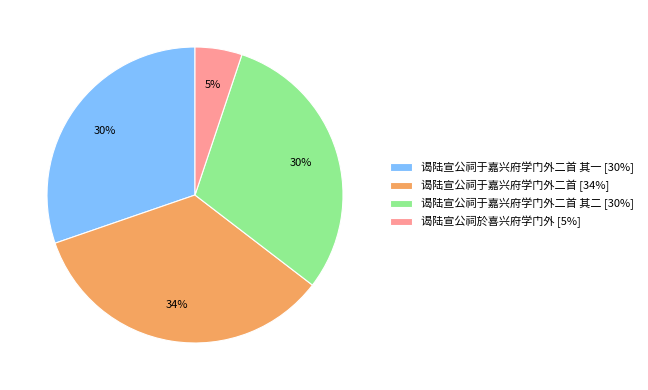

Combined, do 谒陆宣公祠于嘉兴府学门外二首 其一 [30%] and 谒陆宣公祠於喜兴府学门外 [5%] account for over 50%?

No